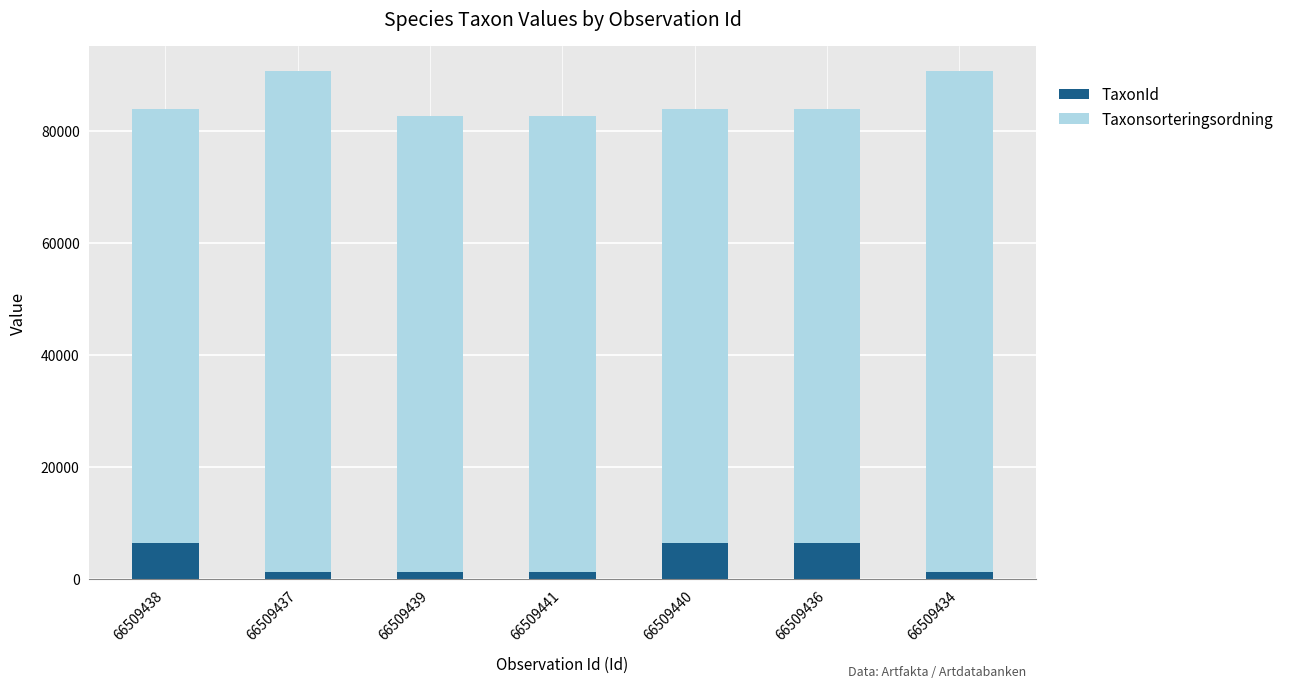

Read the TaxonId value at 66509437, to the nearest 50.

1200